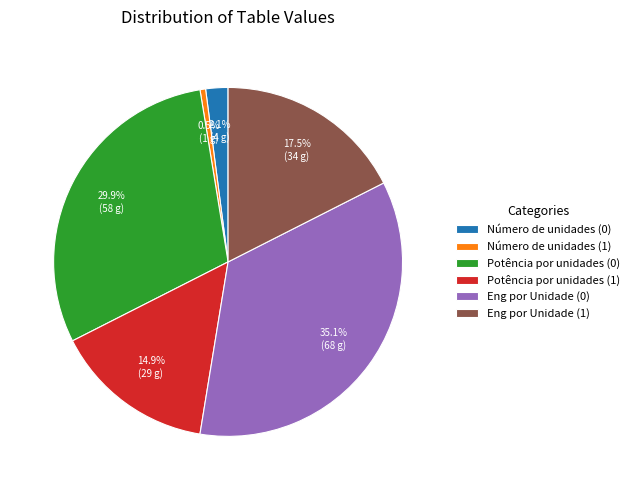

Which slice is the smallest?

Número de unidades (1)